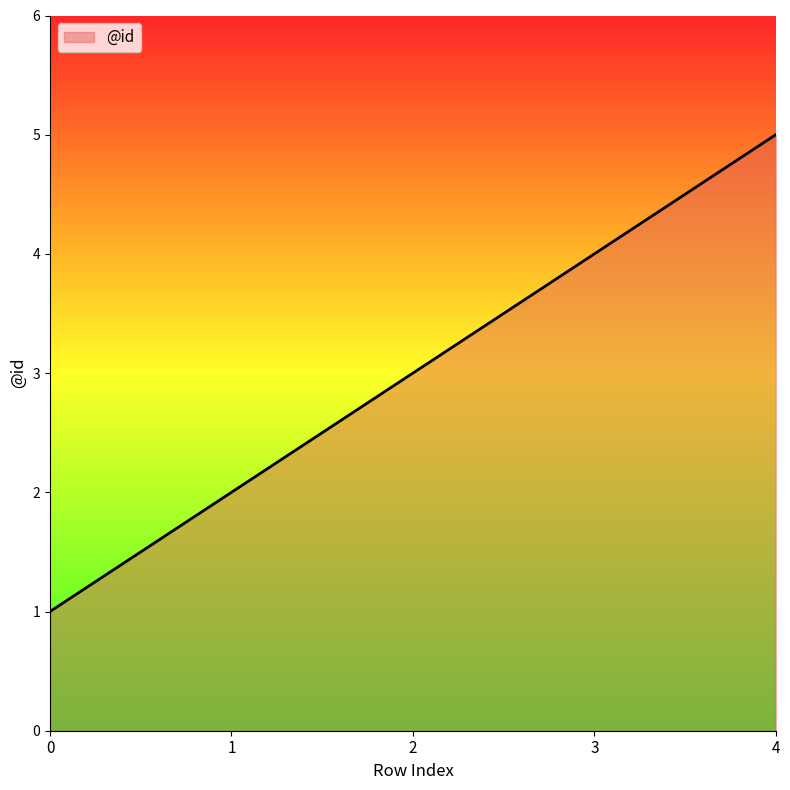

What is the difference between the second highest and minimum values?

3